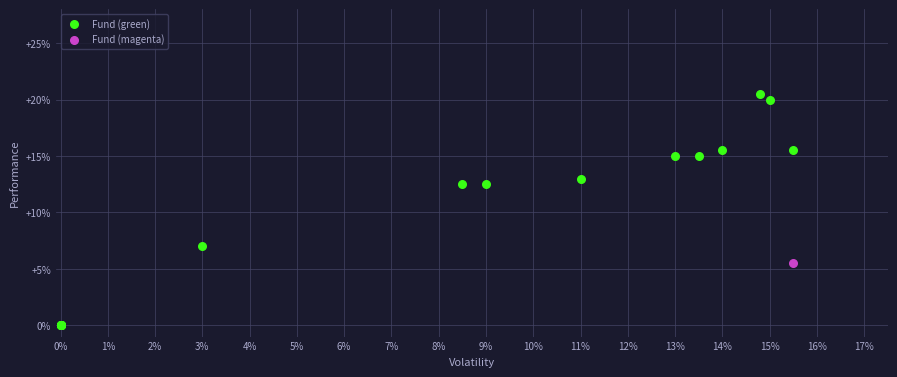

What are all the series names shown in the legend?

Fund (green), Fund (magenta)